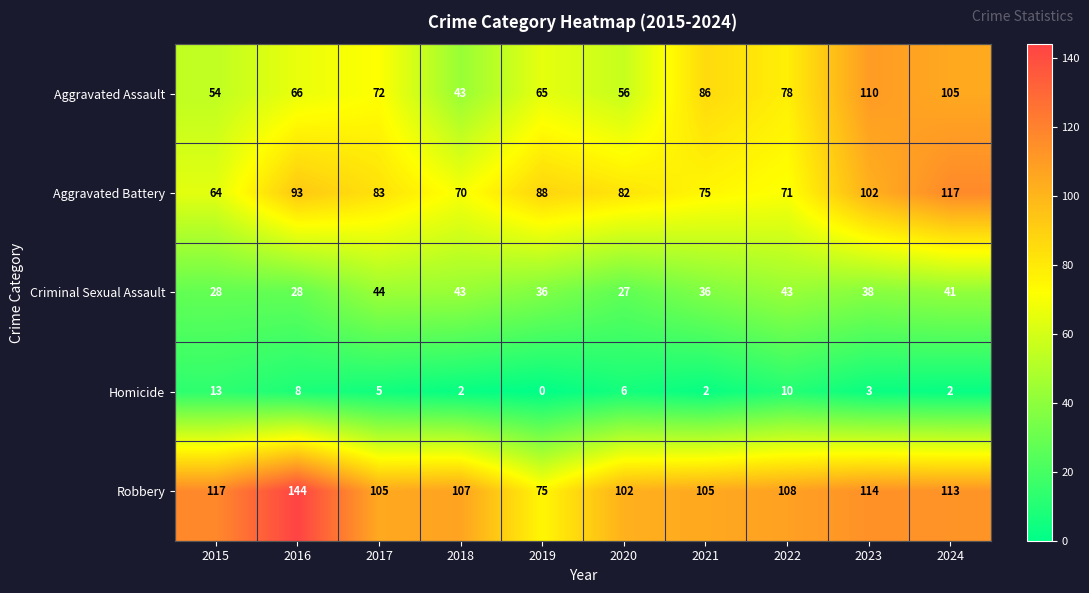

The Criminal Sexual Assault series shows 49 at 2019. True or false?

False